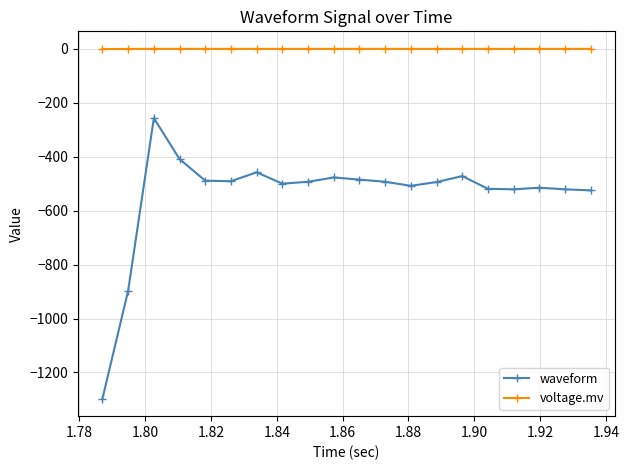

Which series has the widest spread of values?

waveform